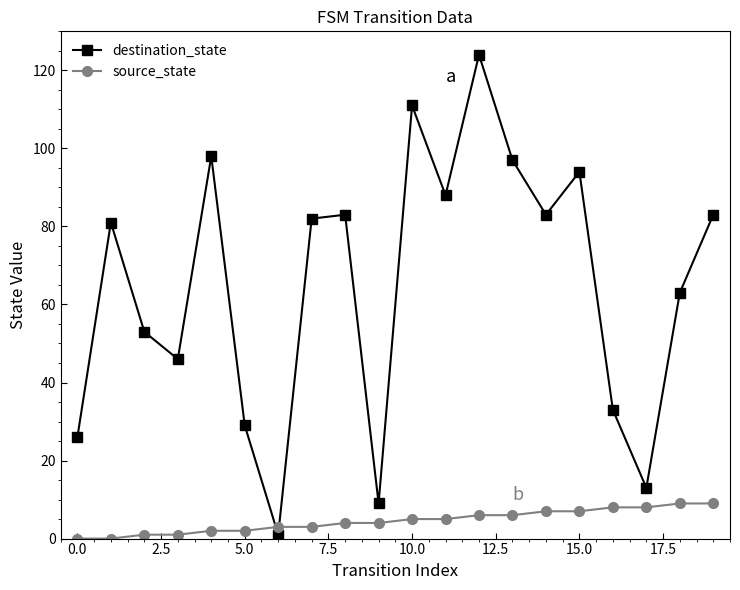

Does the chart display data point markers on the line(s)?

Yes